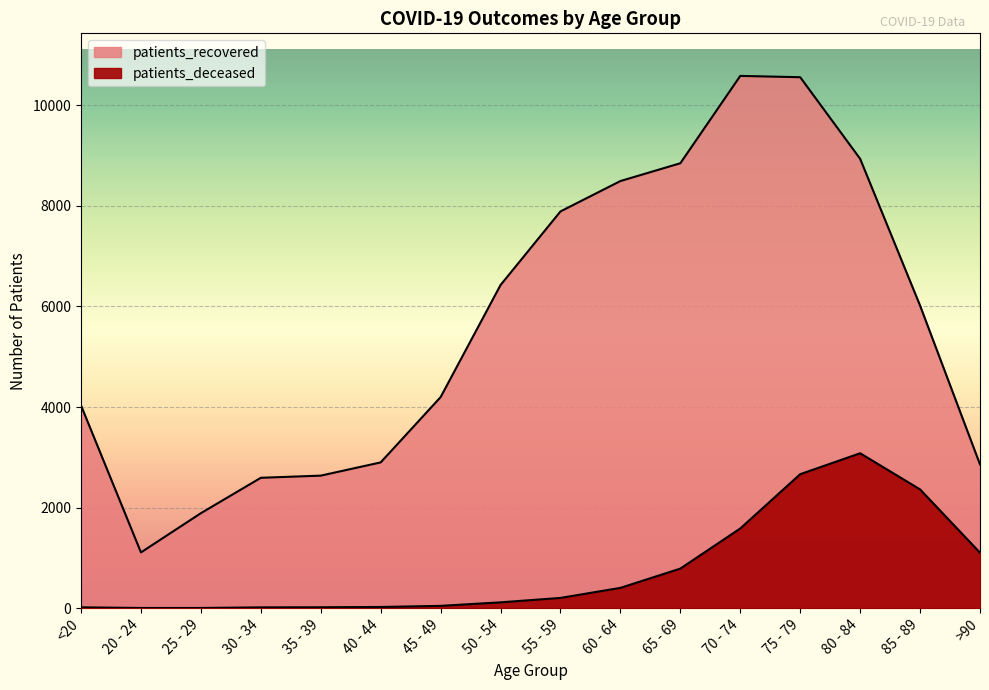

How many values in the patients_deceased series are below 203?

8